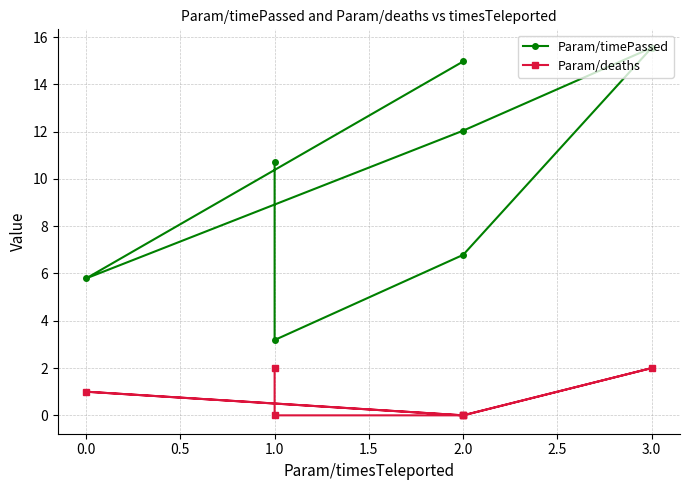

What is the maximum value shown in the chart?

15.5